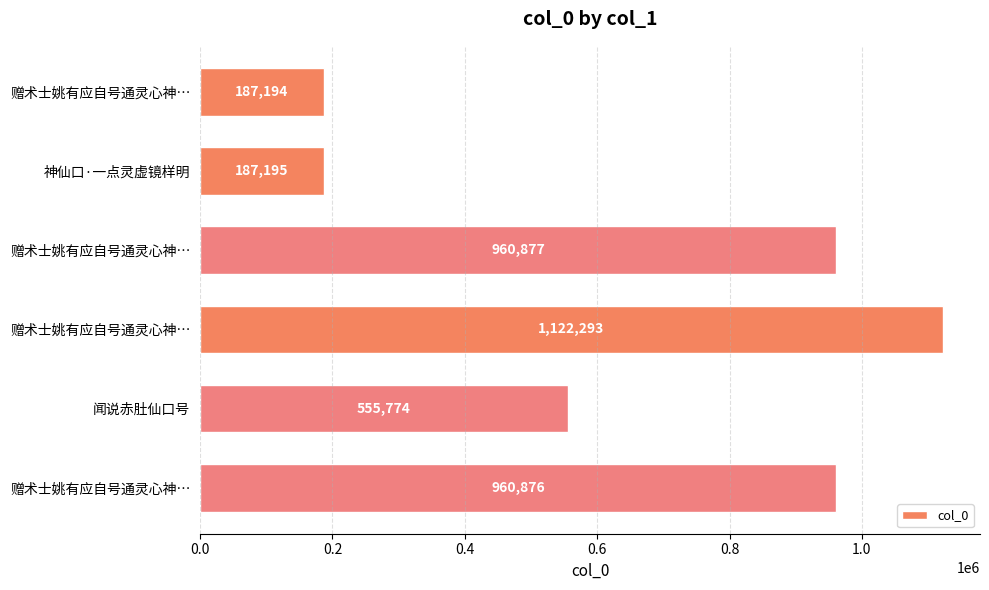

How many series are shown in this chart?

1